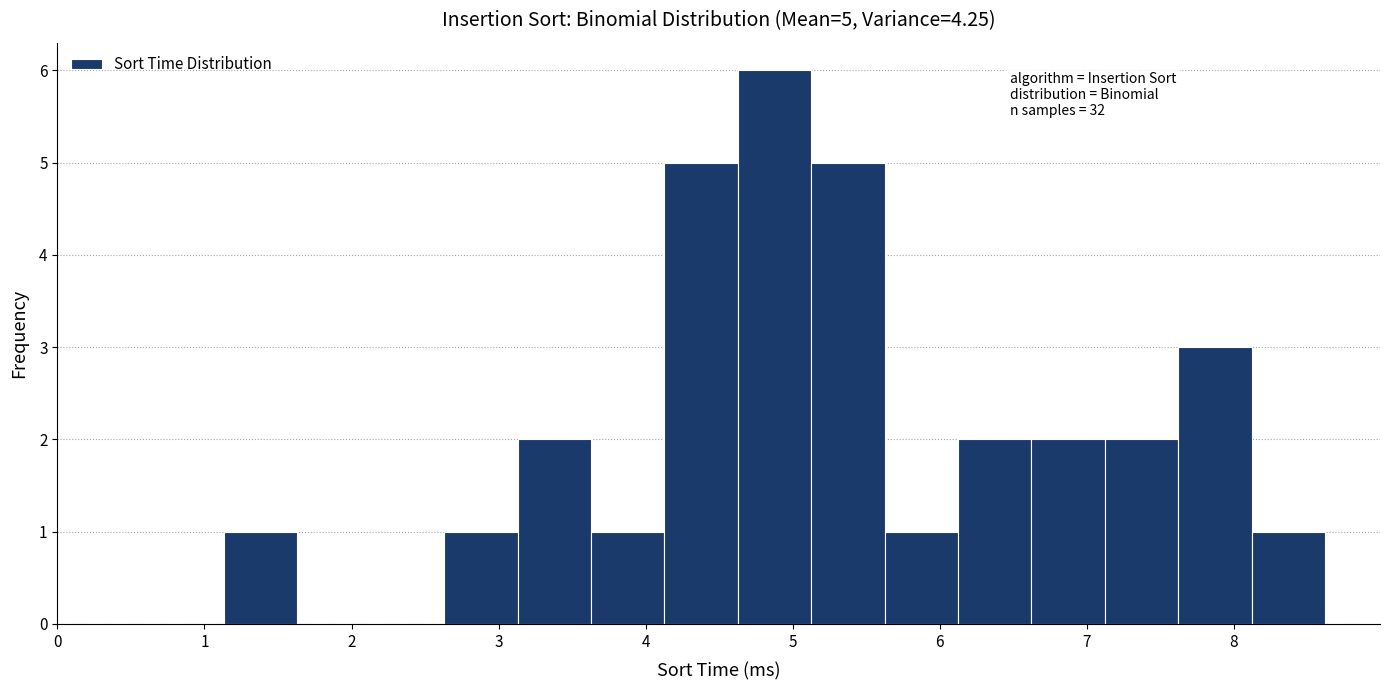

Over which range of the x-axis is the bar tallest?

4.6 to 5.1